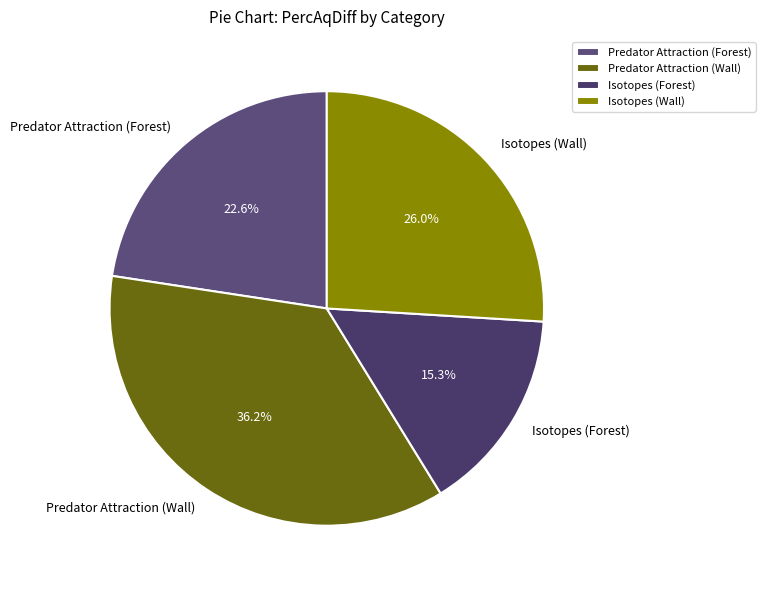

How many segments does this pie chart have?

4